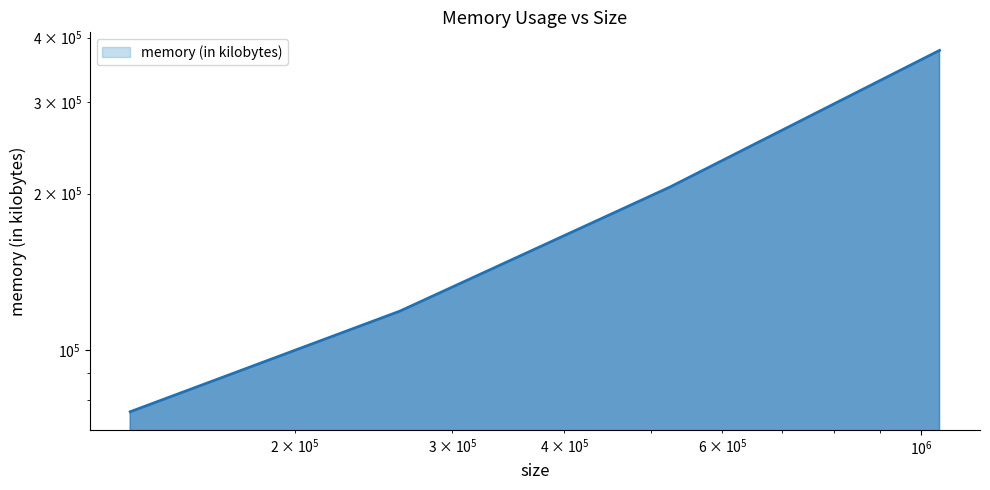

List the labels in order of value, smallest first.

131072, 262144, 524288, 1048576